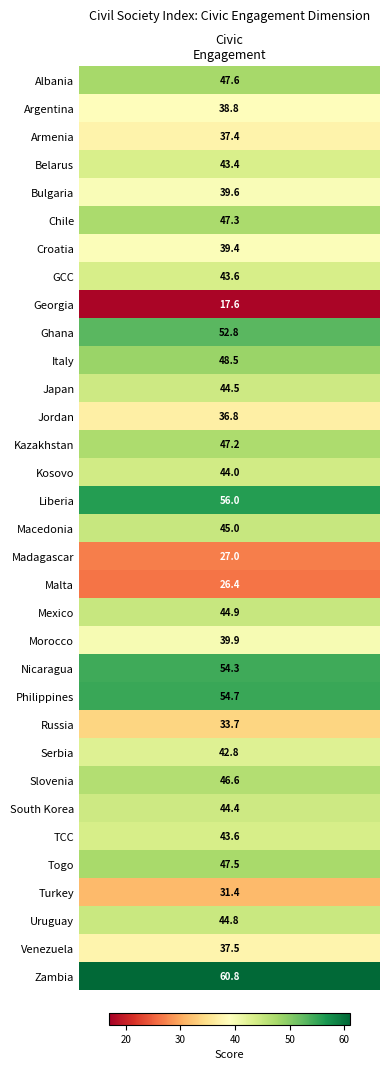

What is the difference between the second highest and second lowest values?

29.6